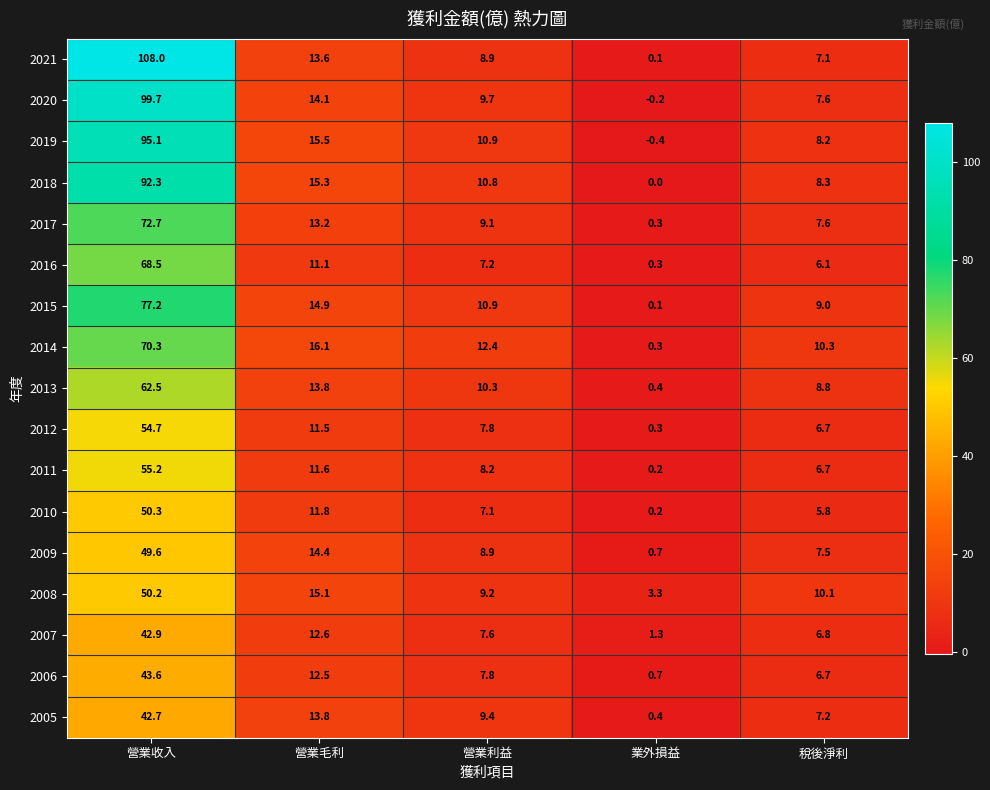

At which label is 2009 closest to 25?

營業毛利